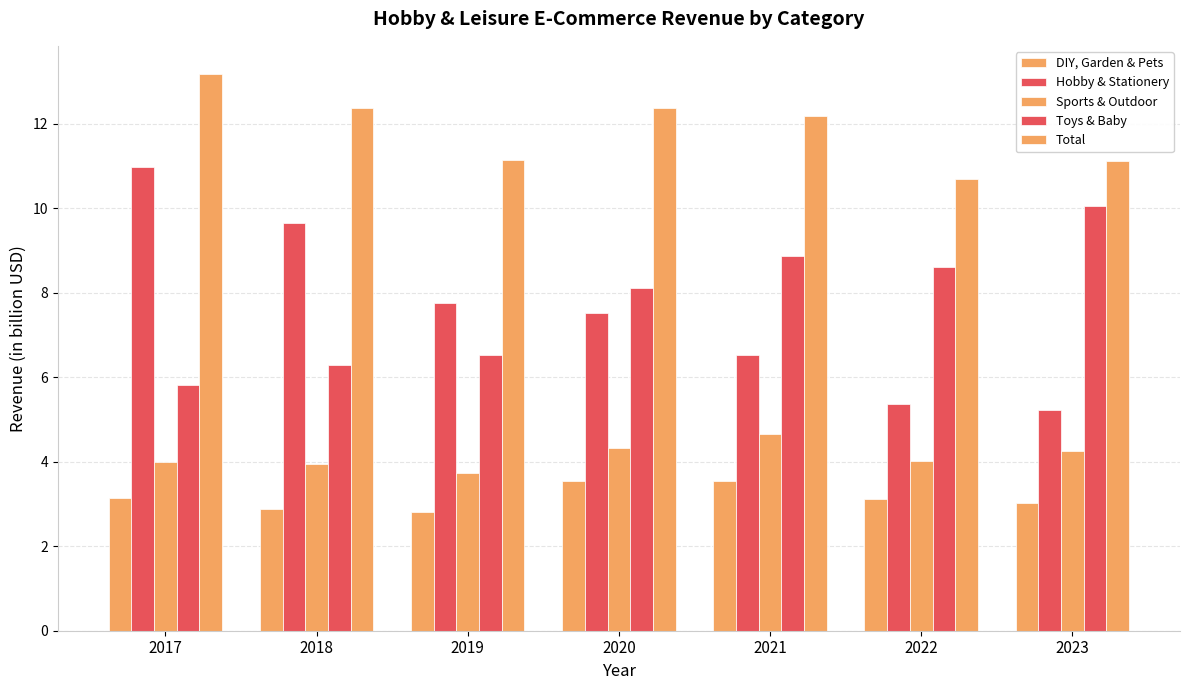

The value of DIY, Garden & Pets at 2021 is 1.8. True or false?

False